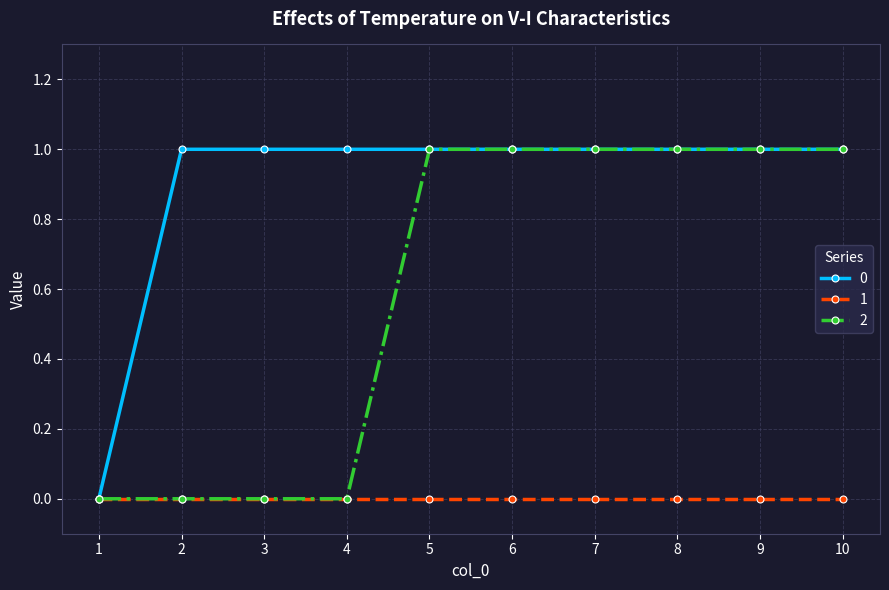

What value does the 2 series have at 5?

1